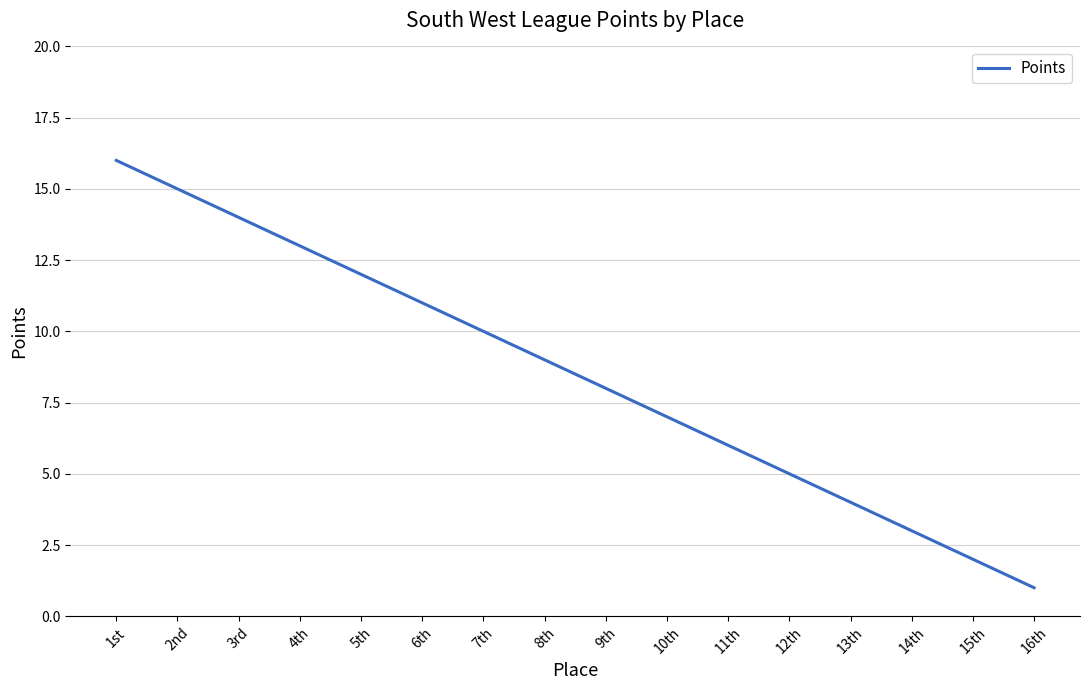

What is the difference between the values at 12th and 2nd?

10